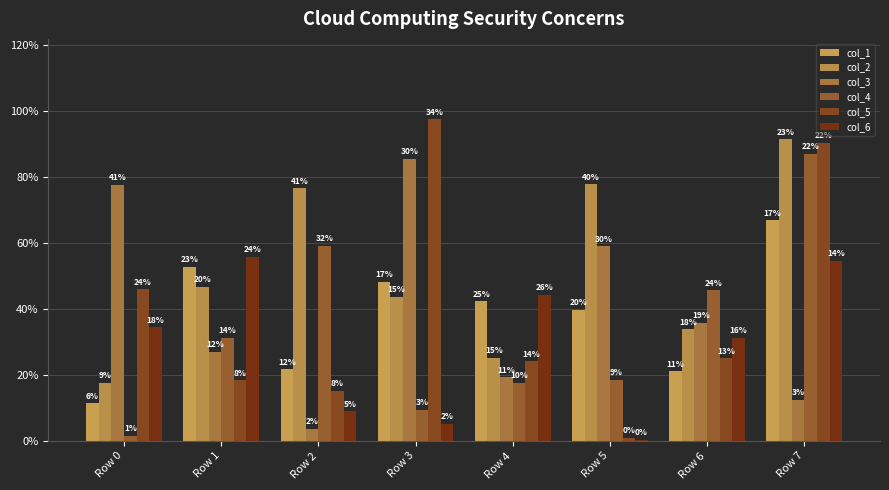

The value of col_6 at Row 0 is 344398. True or false?

True